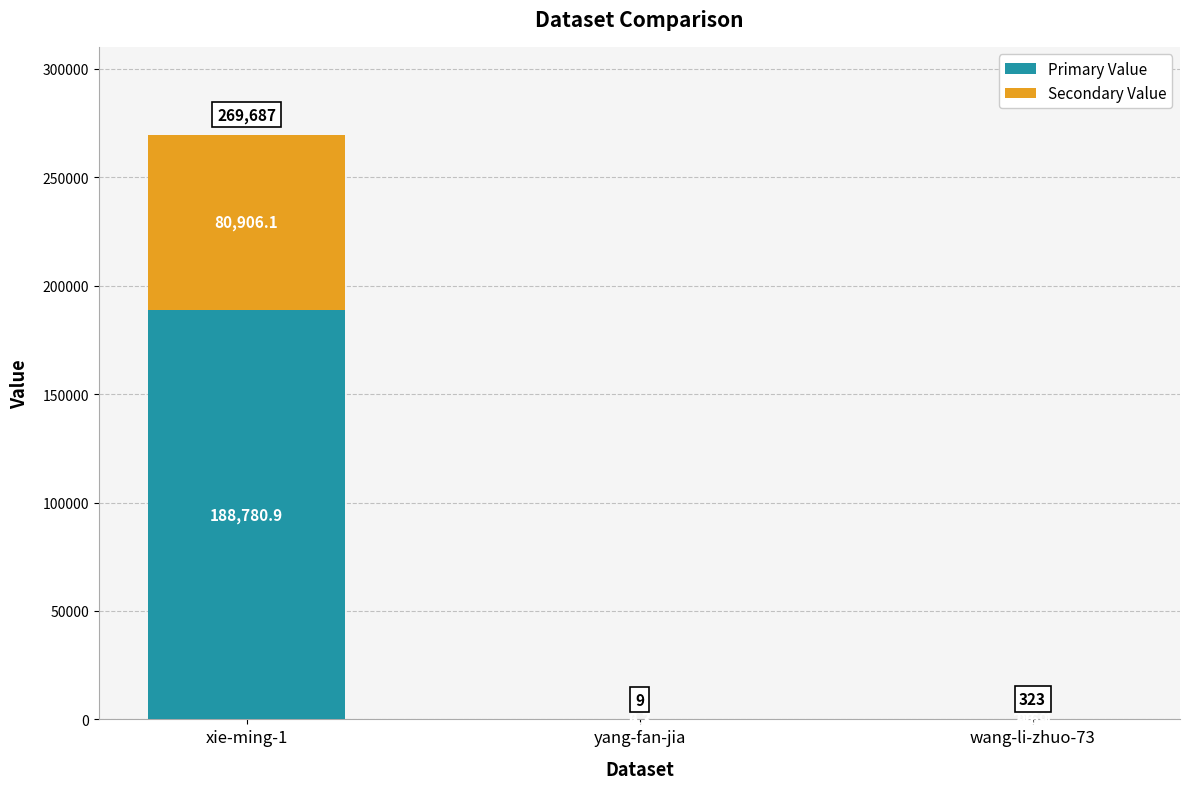

What is the sum of the Primary Value values at yang-fan-jia and xie-ming-1?

188787.2